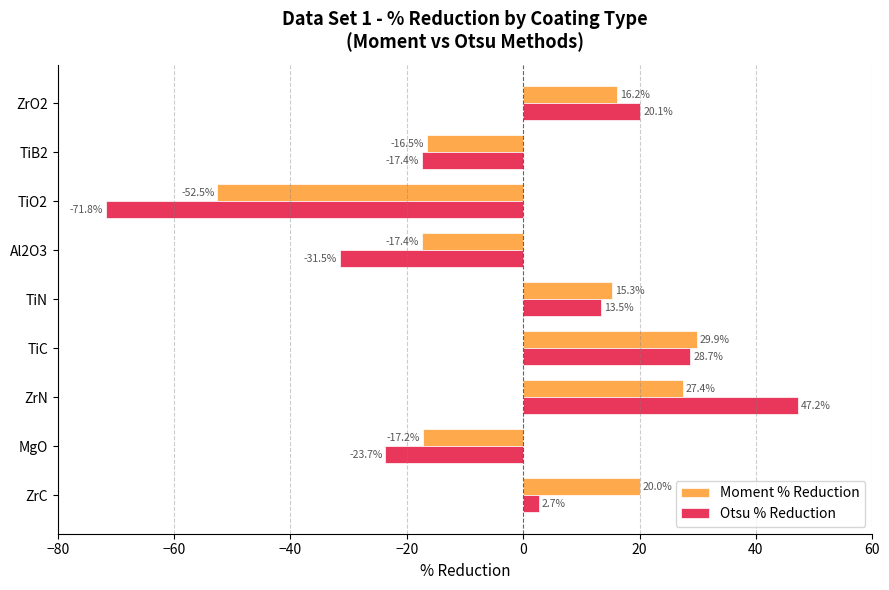

The Moment % Reduction series shows 28.4 at ZrO2. True or false?

False